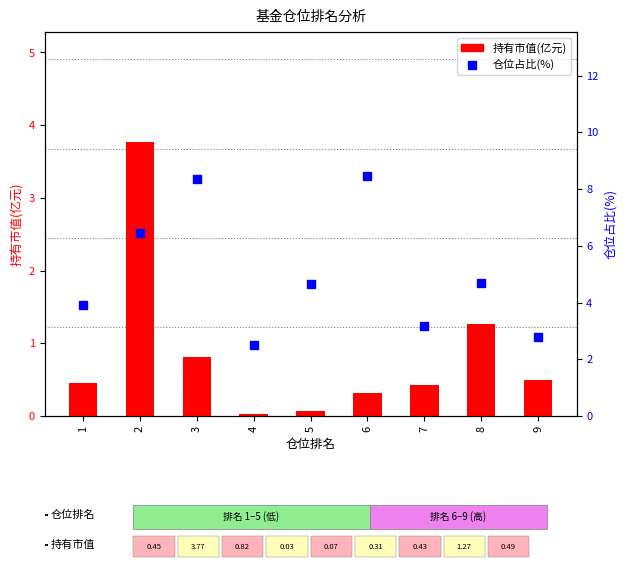

Is the value of 仓位占比(%) at 3 greater than the value of 持有市值(亿元) at 5?

Yes